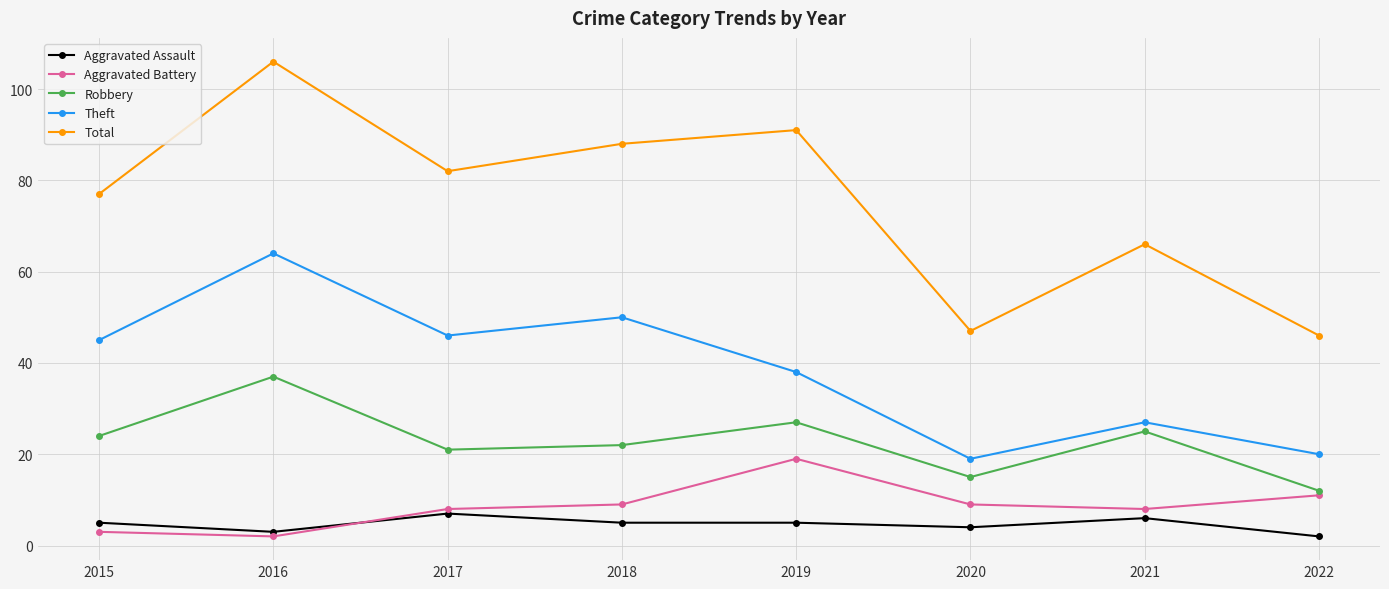

Which category has the highest value across all series?

2016